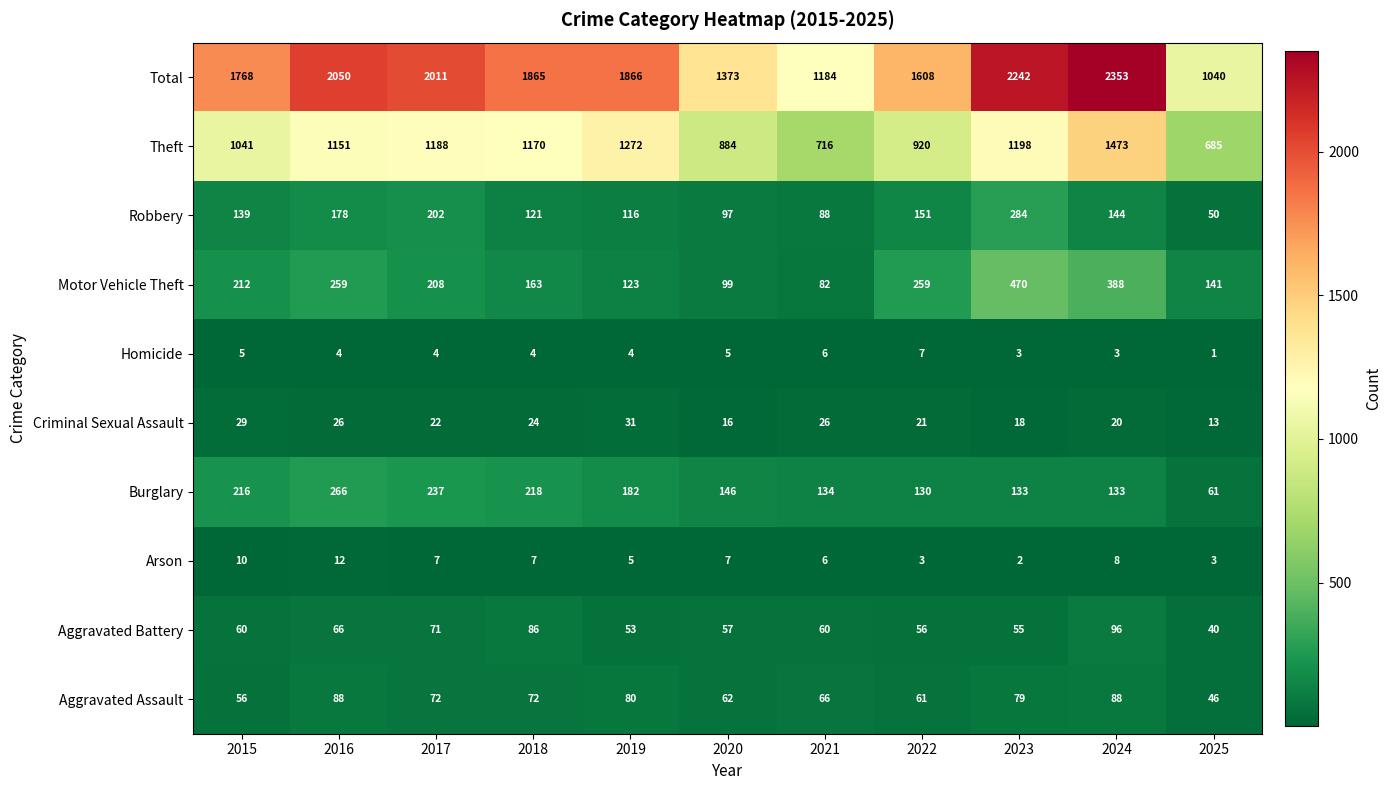

What is the difference between the highest and lowest values at 2017?

2007